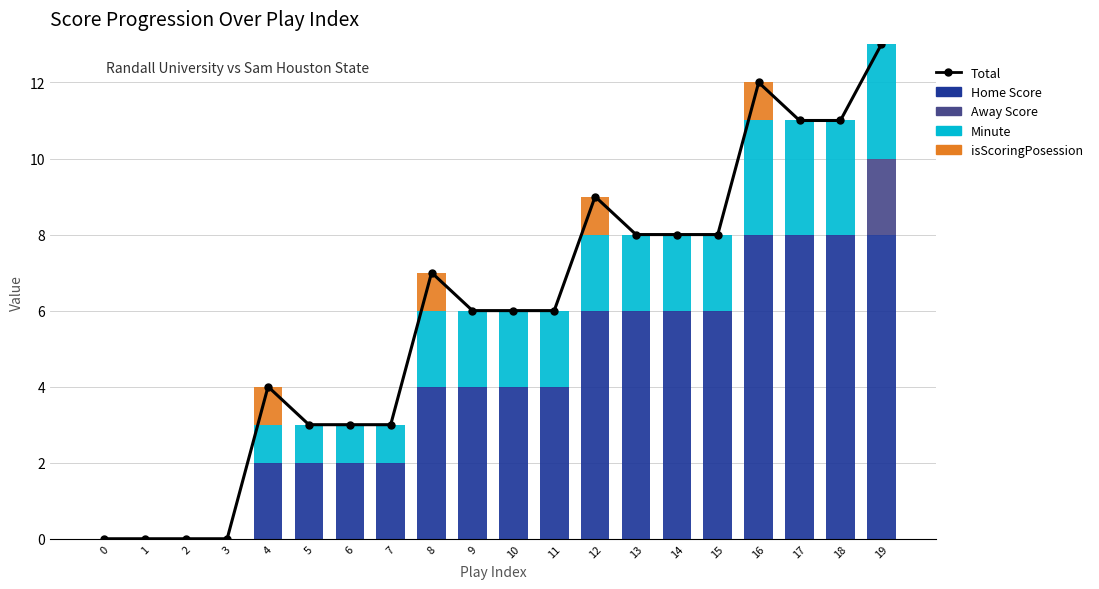

At which category is the sum across all series the highest?

19